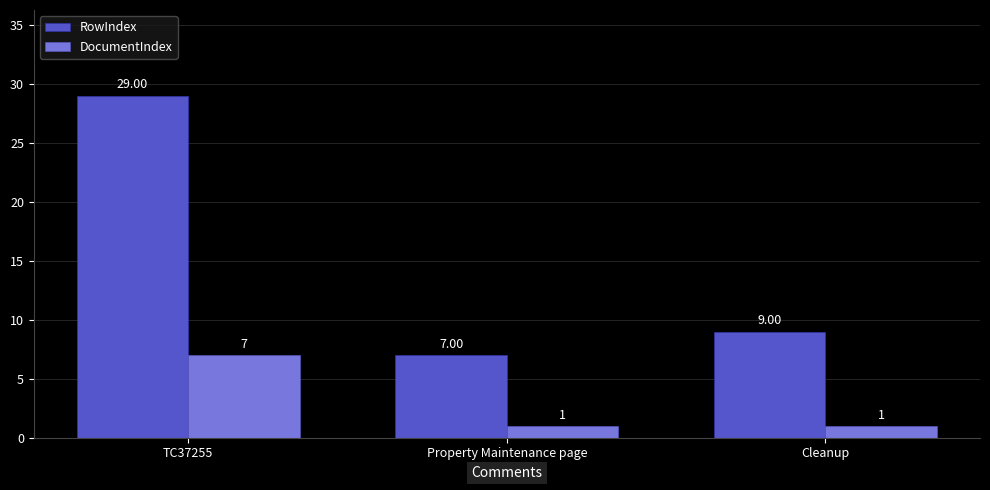

Count the number of data series in this chart.

2